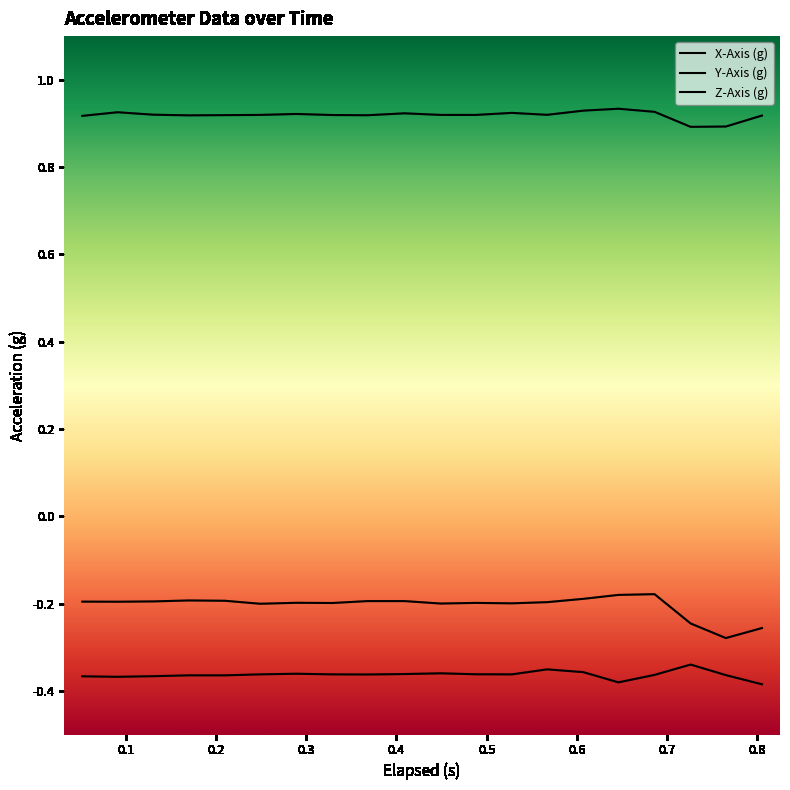

What is the minimum value shown in the chart?

-0.4